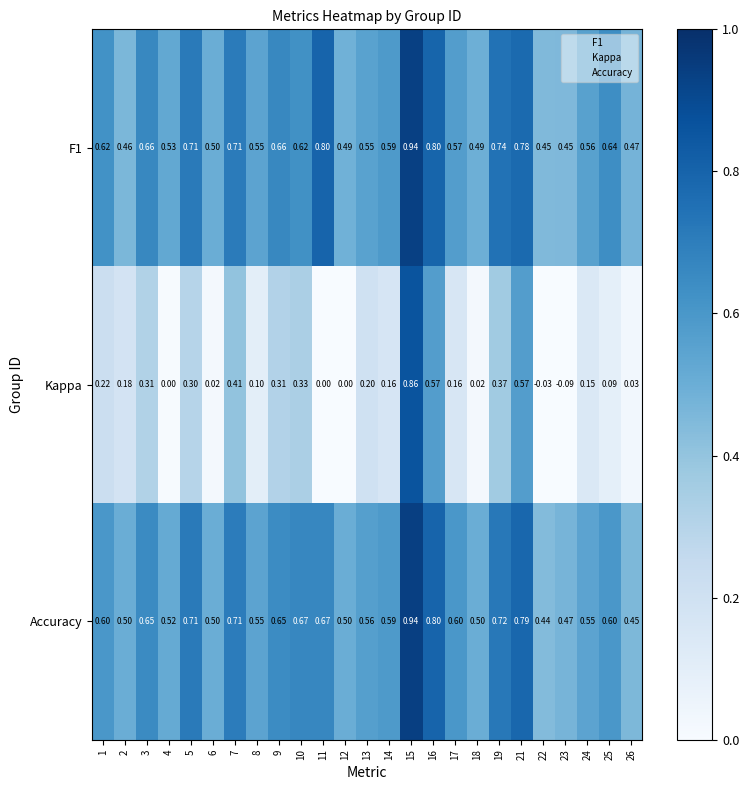

Is the value of Kappa at 24 greater than the value of Accuracy at 16?

No